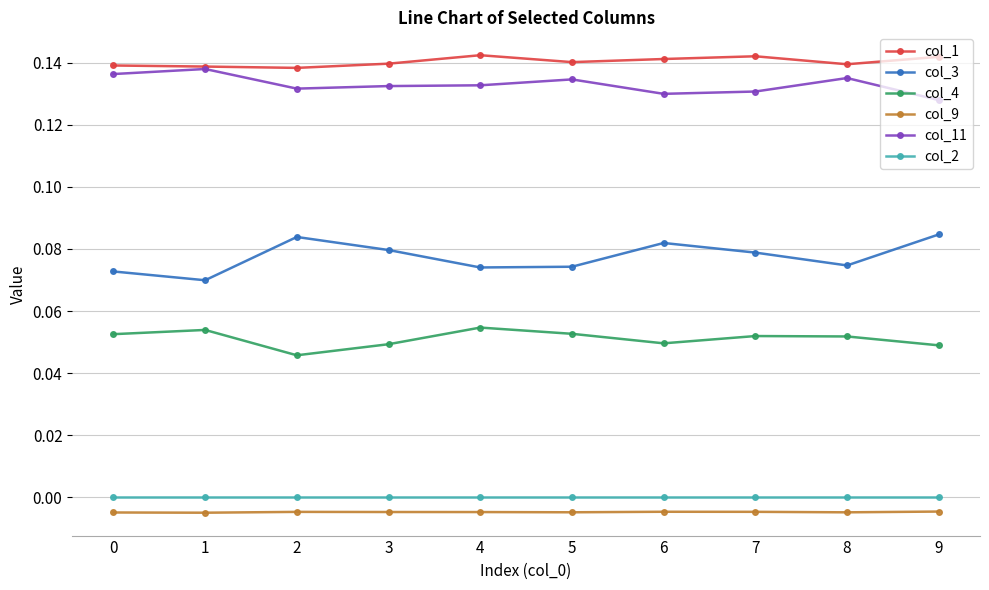

How many interior local peaks does the col_4 series have?

3